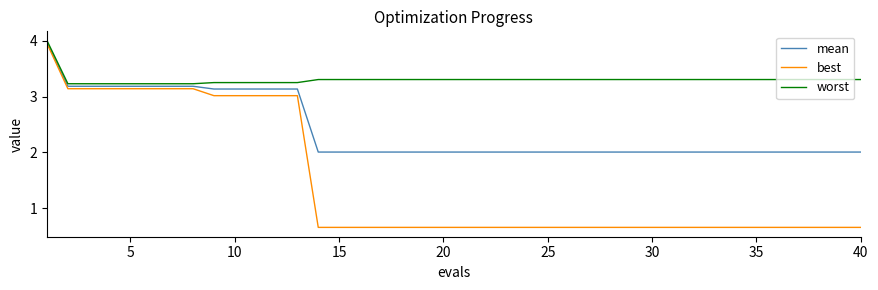

Which series has the widest spread of values?

best